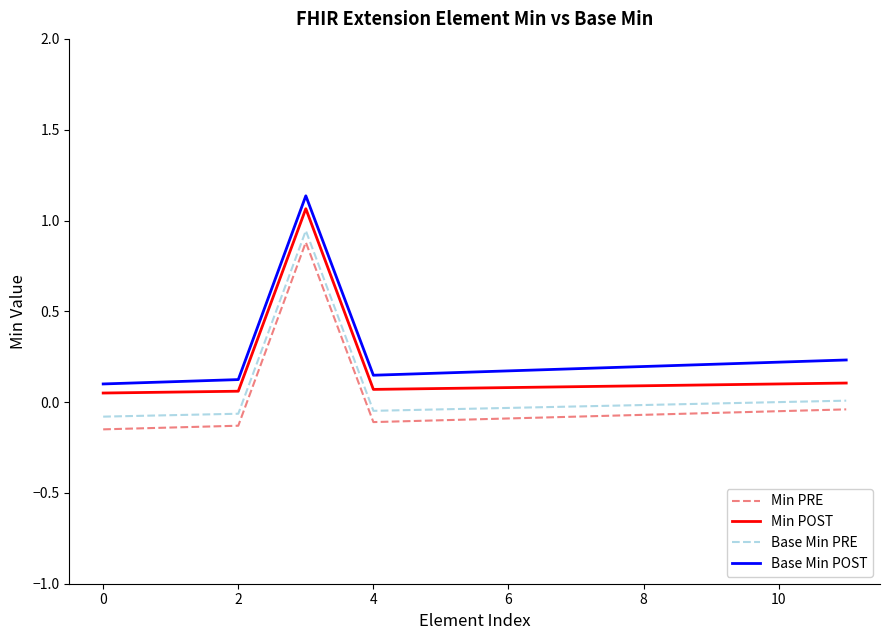

What is the difference between the maximum and minimum values in the Base Min PRE series?

1.0